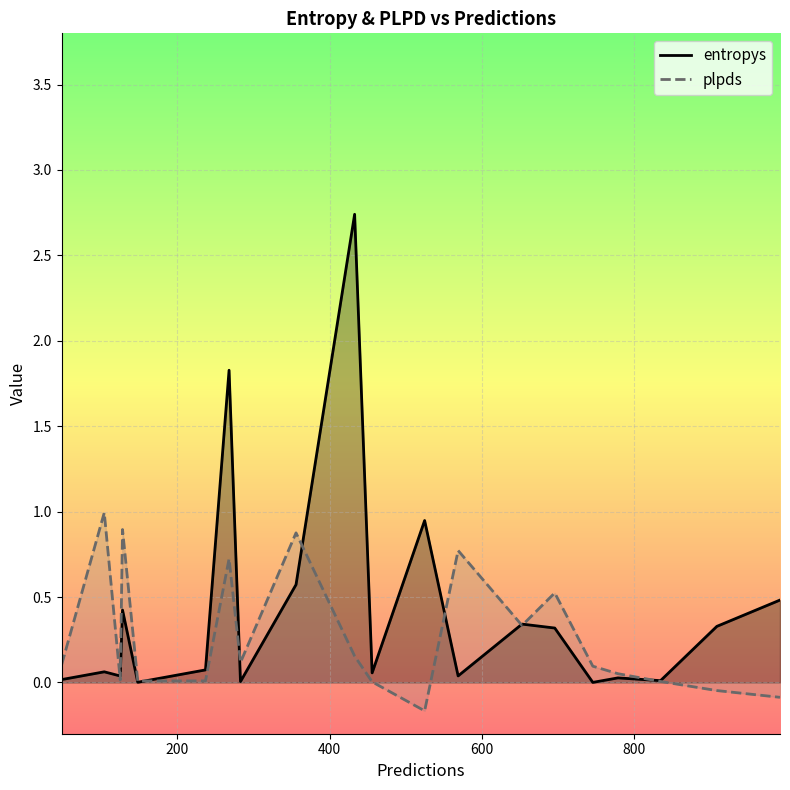

What is the greatest value displayed?

2.7